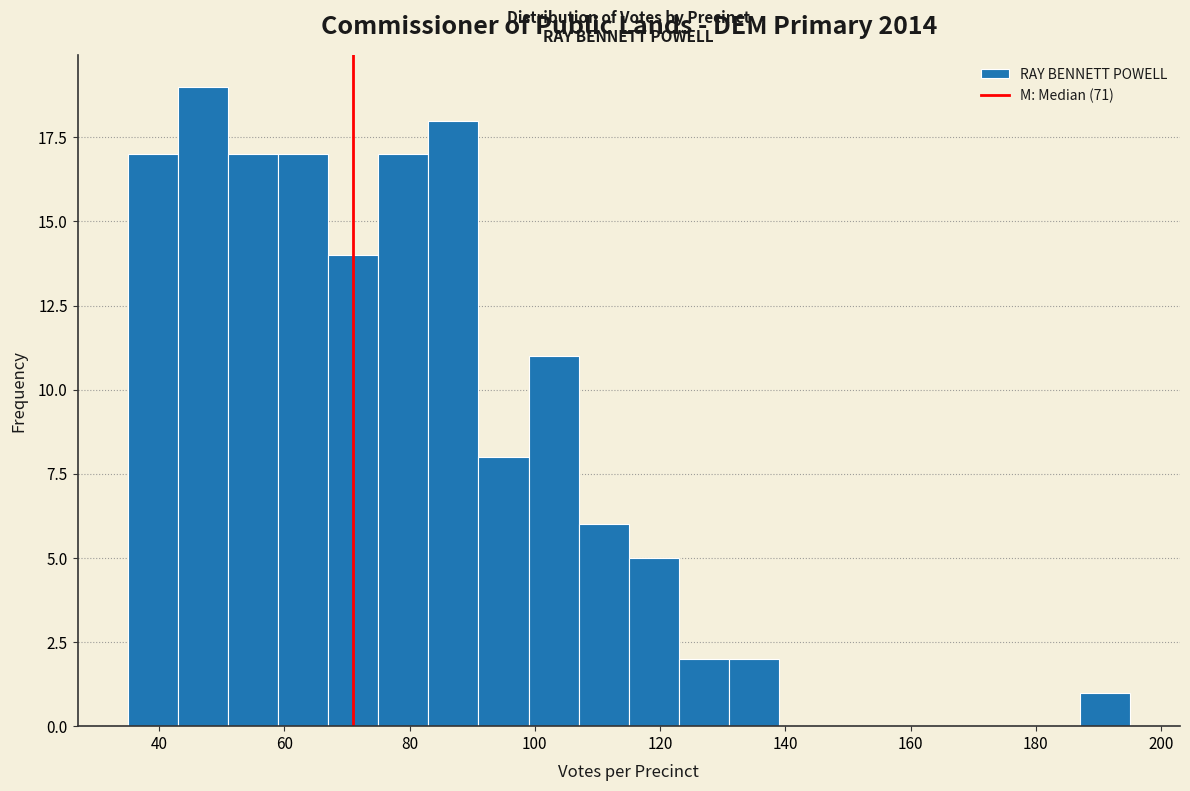

How tall is the bar that spans 99 to 107 on the x-axis? Neither the bar edges nor the heights are printed on the chart, so give them approximately, as read against the axes.

11